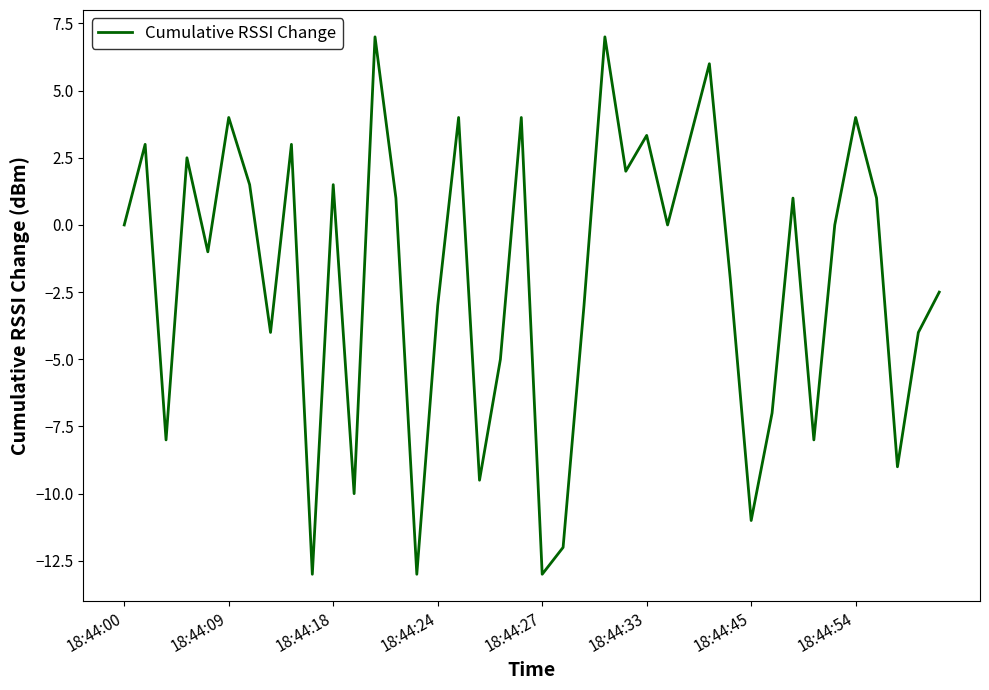

What is the maximum value shown in the chart?

7.0